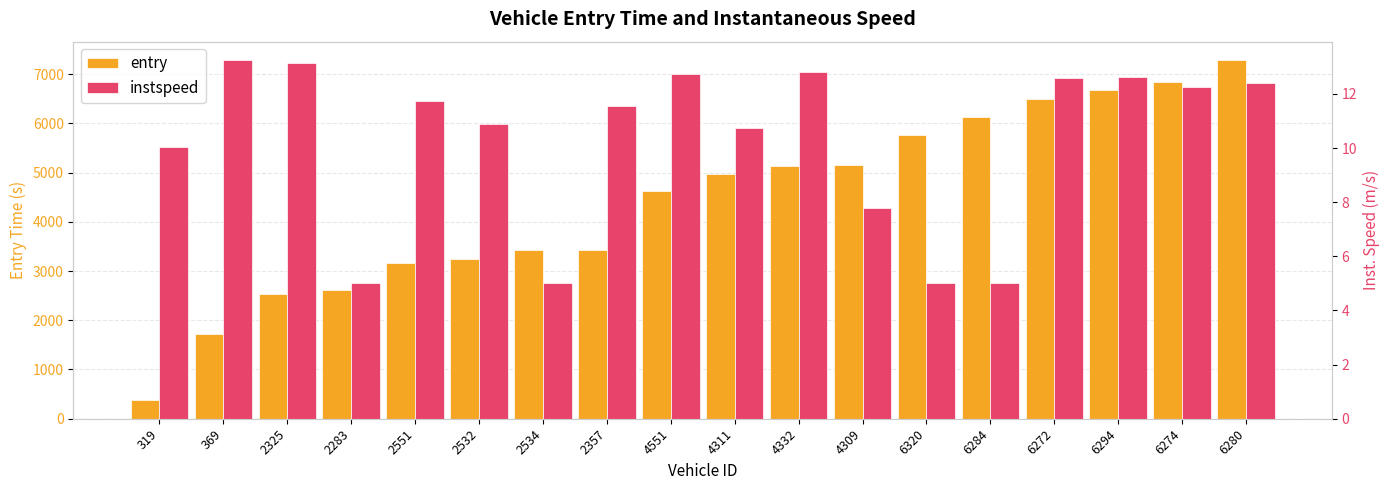

Reading right to left, what are all the values shown in this chart?

entry: 6280=7293.5	6274=6843.6	6294=6676.8	6272=6483.8	6284=6133.2	6320=5764.2	4309=5152.8	4332=5141.1	4311=4962.0	4551=4622.1	2357=3433.8	2534=3432.1	2532=3251.8	2551=3161.7	2283=2613.7	2325=2536.0	369=1726.9	319=372.6
instspeed: 6280=12.4	6274=12.3	6294=12.6	6272=12.6	6284=5.0	6320=5.0	4309=7.8	4332=12.8	4311=10.7	4551=12.7	2357=11.6	2534=5.0	2532=10.9	2551=11.7	2283=5.0	2325=13.1	369=13.3	319=10.0